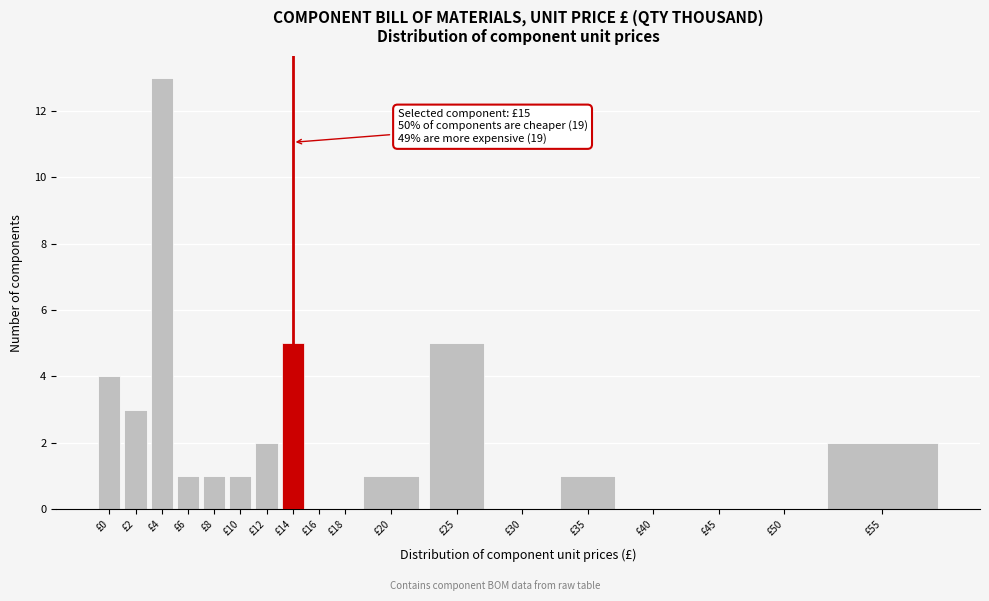

Reading left to right, transcribe all the data shown in this chart.

£0=4	£2=3	£4=13	£6=1	£8=1	£10=1	£12=2	£14=5	£16=0	£18=0	£20=1	£25=5	£30=0	£35=1	£40=0	£45=0	£50=0	£55=2